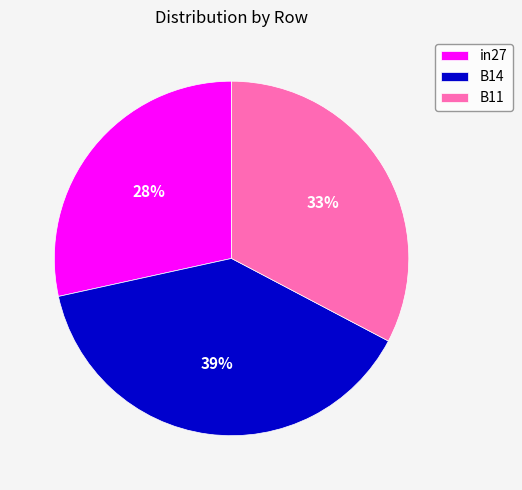

Rank the categories by value from highest to lowest.

B14, B11, in27